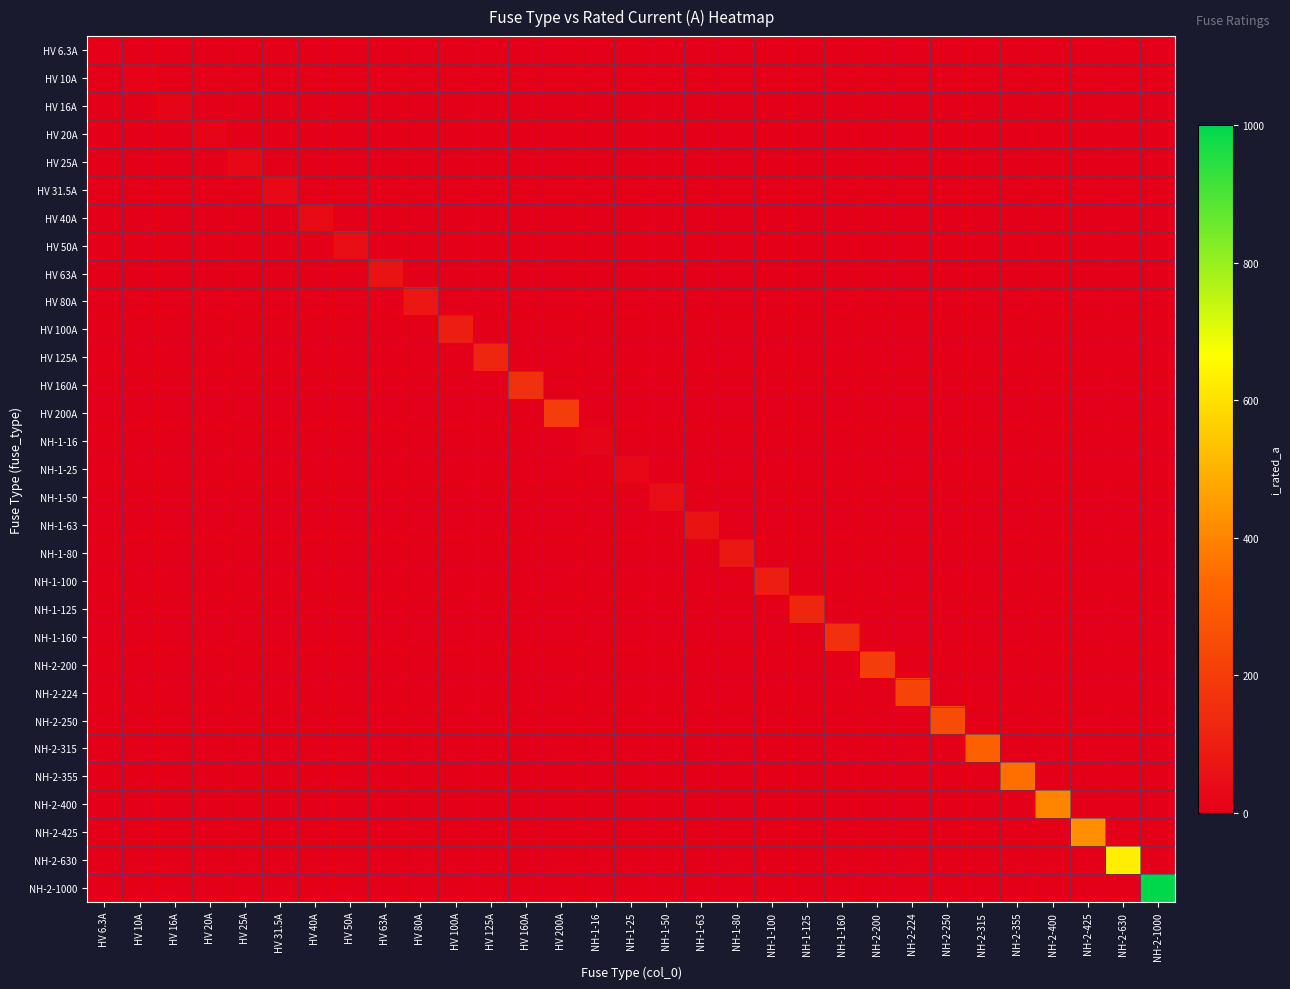

Which series has the largest total across all categories?

NH-2-1000